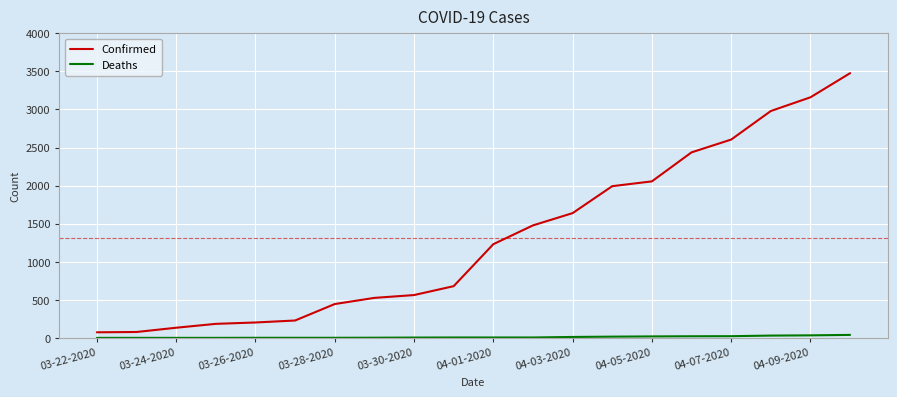

Which series has the largest total across all categories?

Confirmed